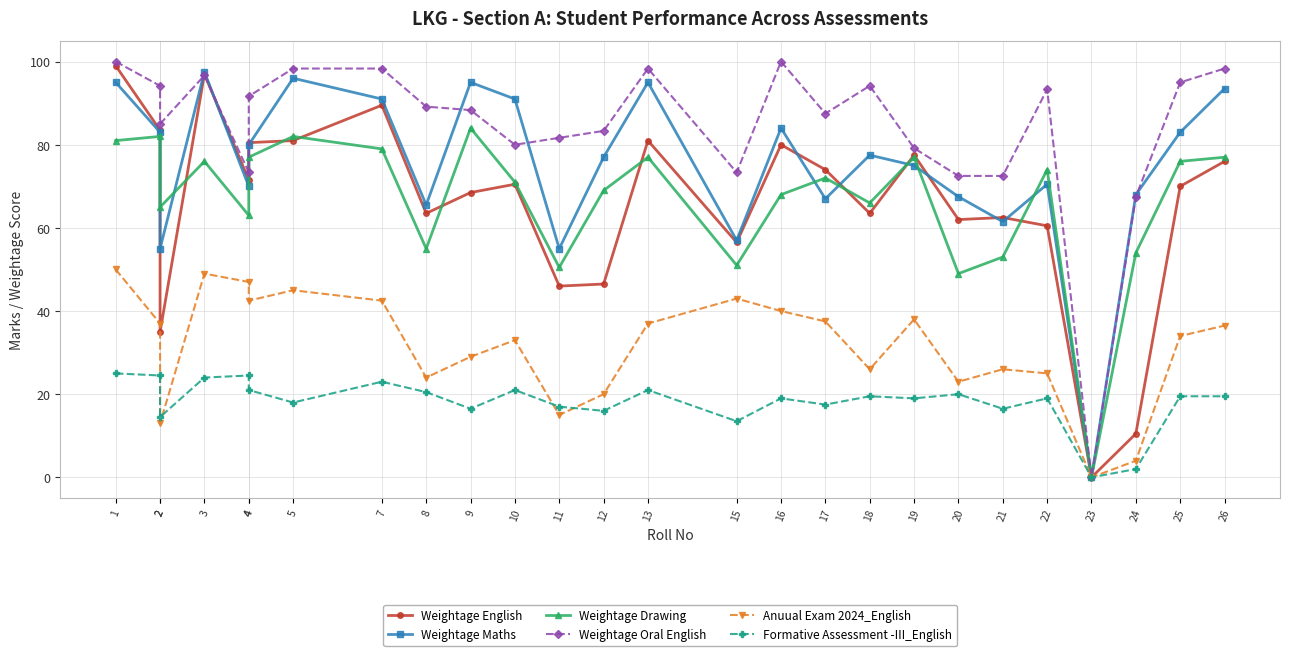

How many values in Anuual Exam 2024_English are above zero?

25